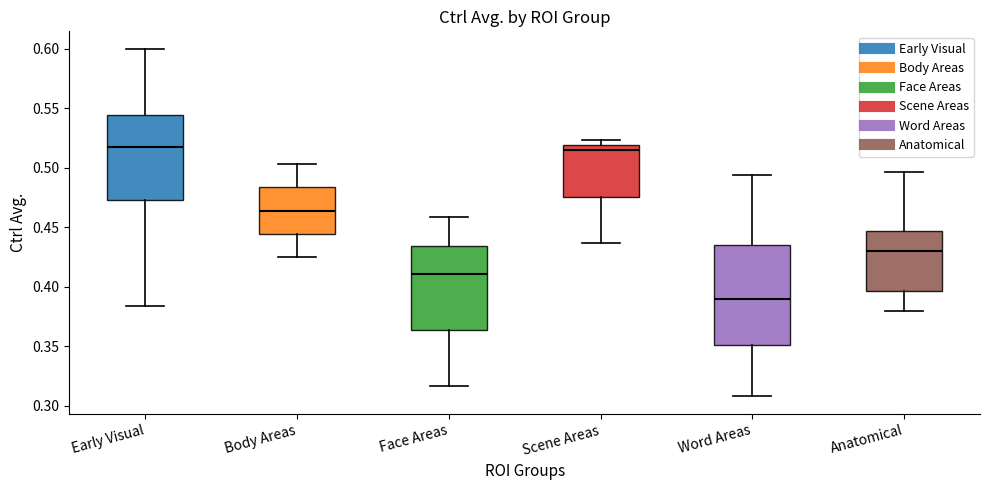

Where does the lower whisker of the box for Anatomical end on the y-axis? The values are not printed on the chart, so give them approximately, as read against the axis.

0.380